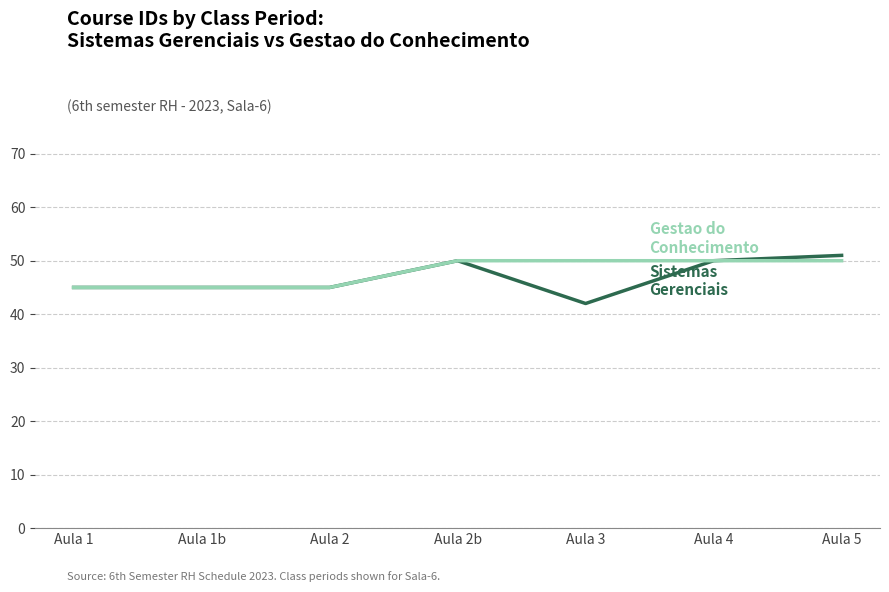

What is the total value across all series at Aula 1?

90